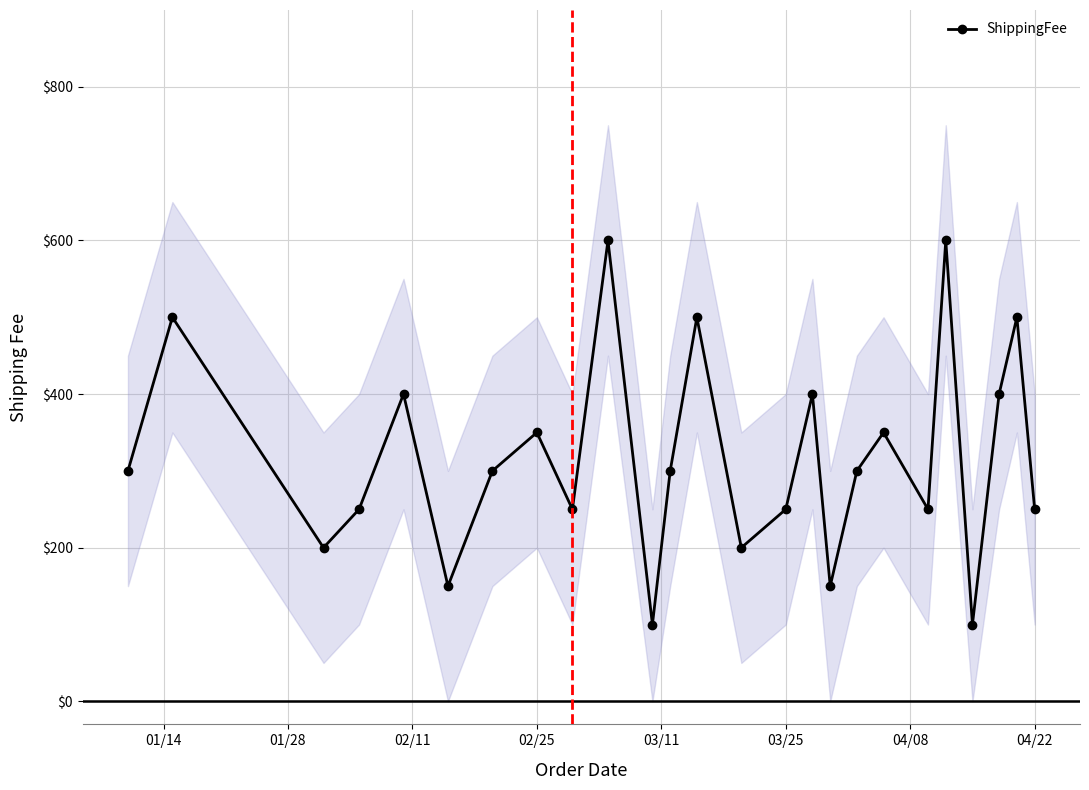

What is the minimum value for ShippingFee?

100